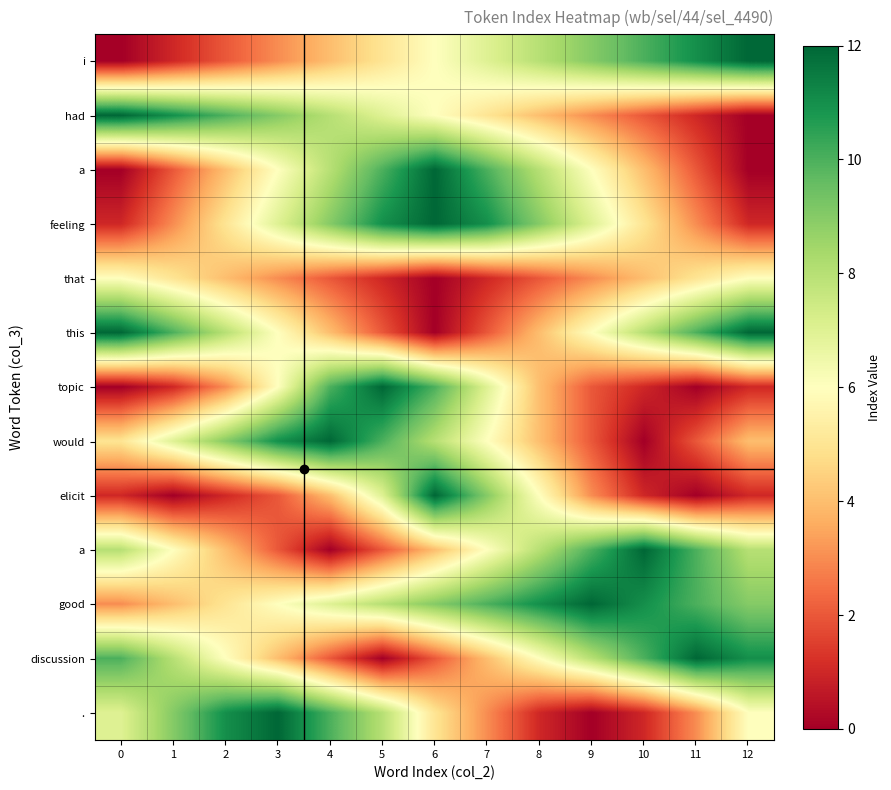

Which category has the highest value across all series?

12